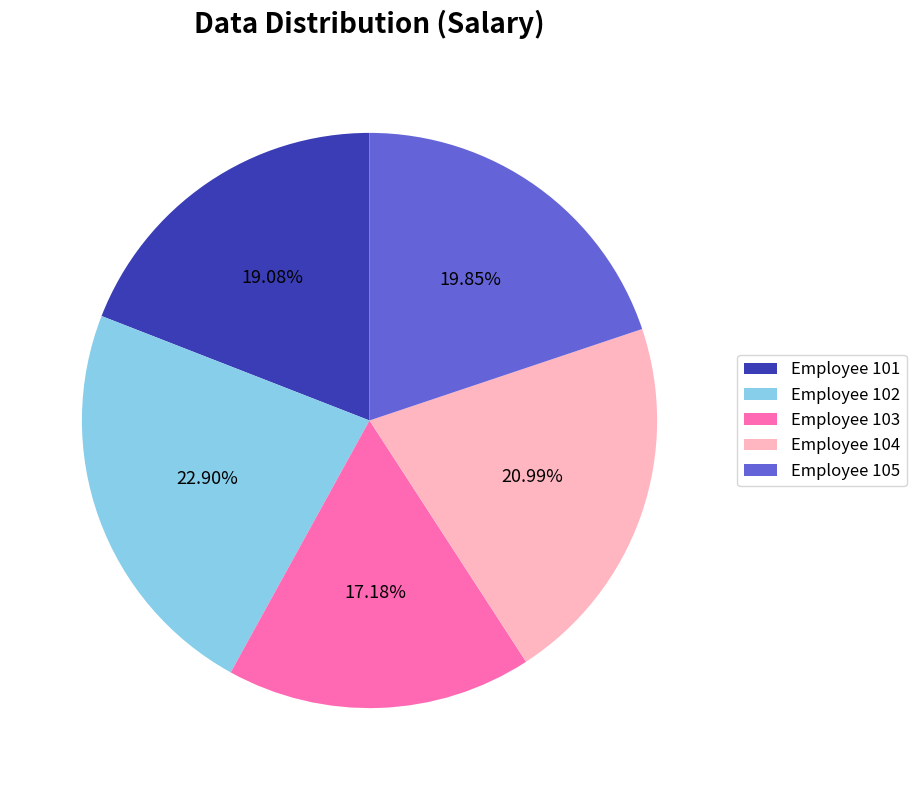

Which slice is the smallest?

Employee 103